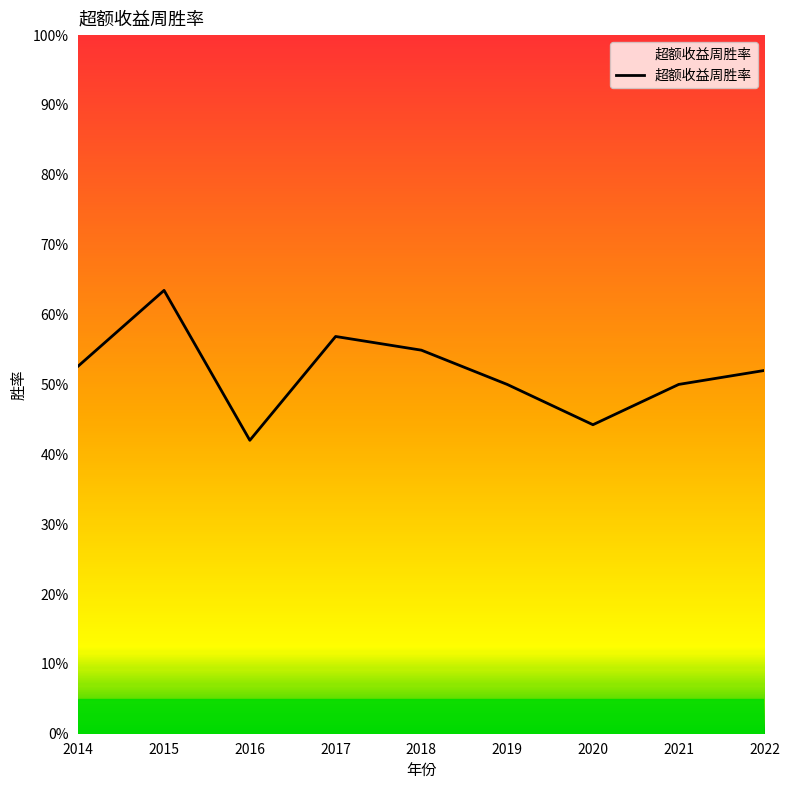

How many values are between 0 and 1?

9